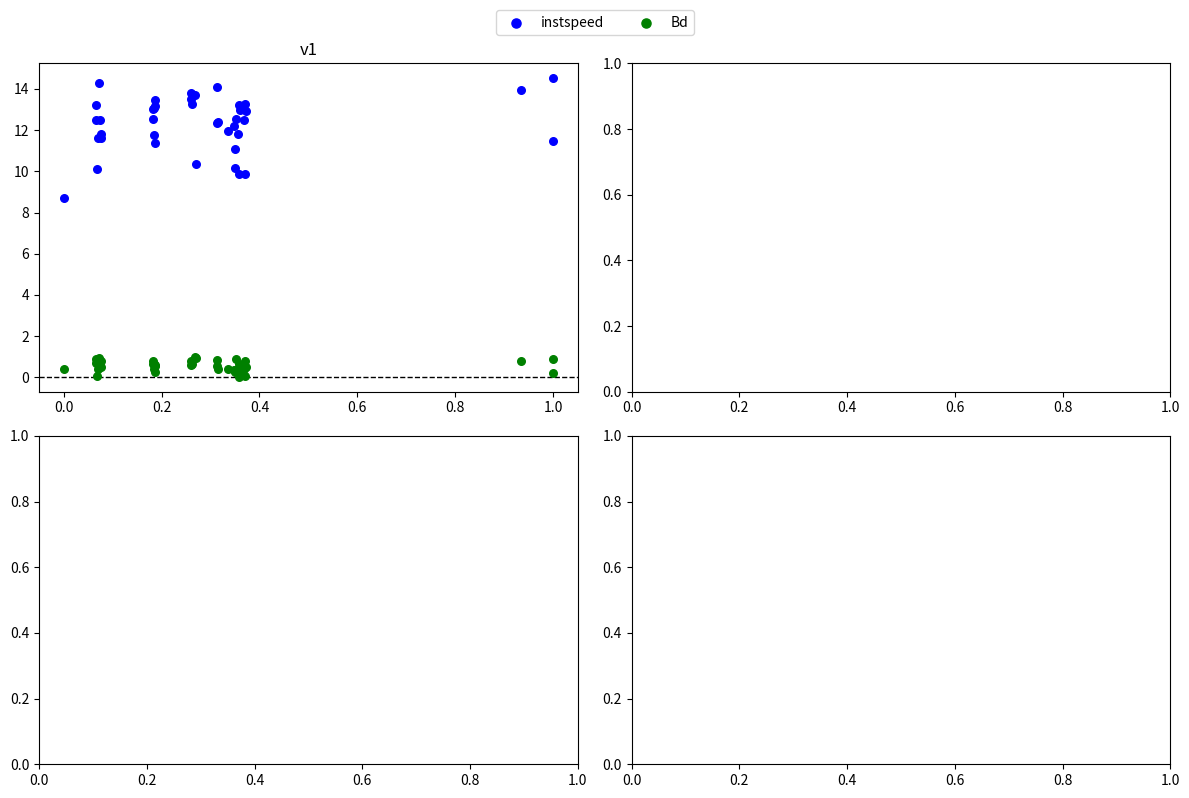

Which series contains the lowest Y value?

Bd